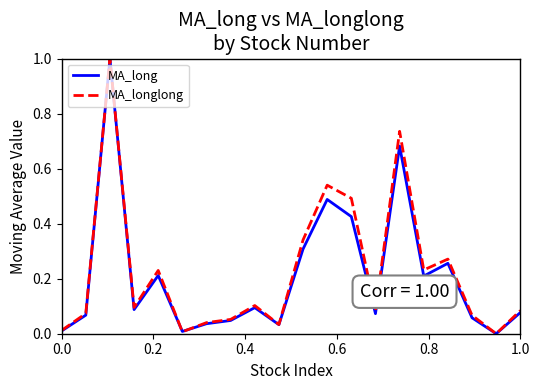

What is the sum of all MA_longlong values?

4.5